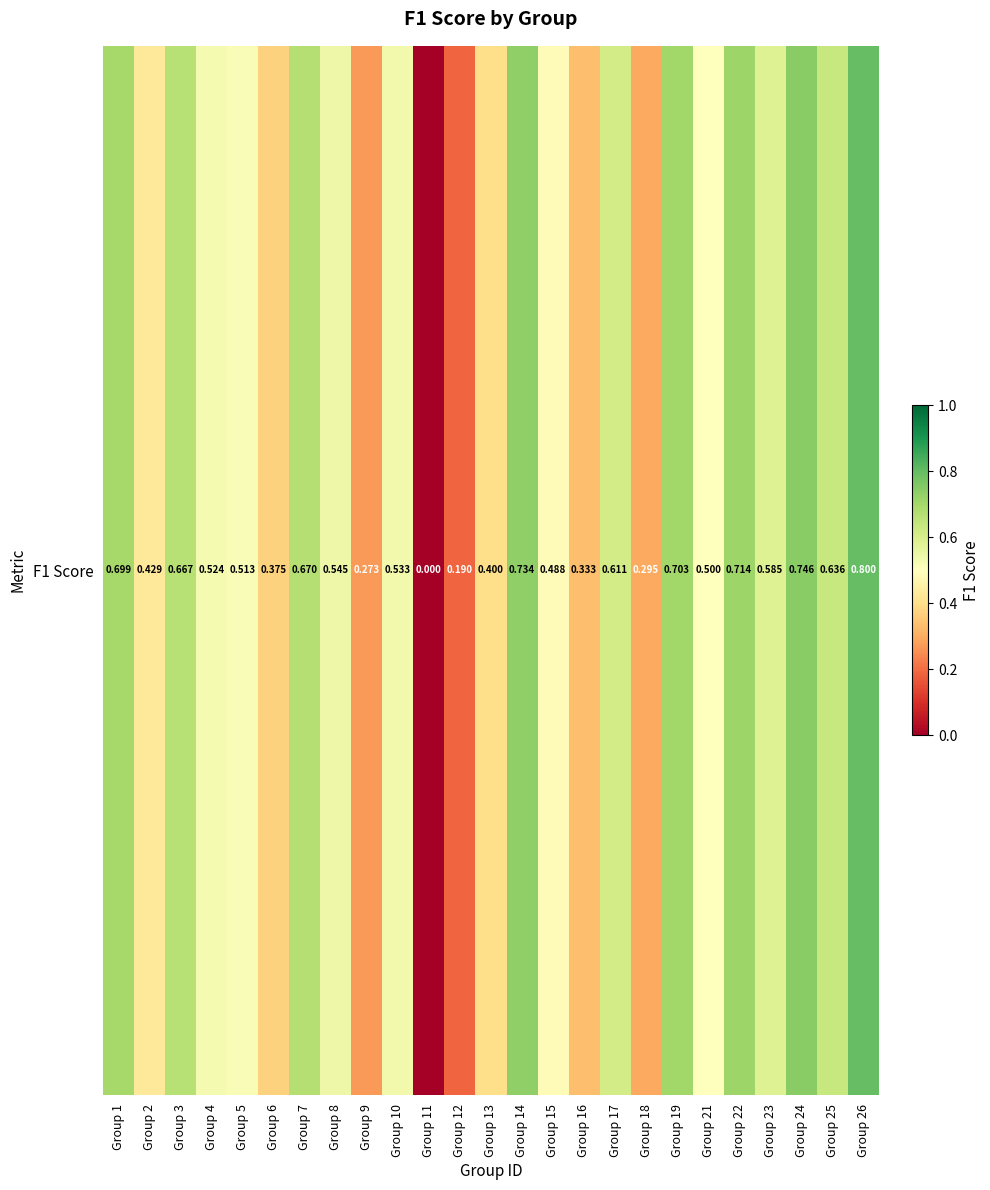

What value does the data have at Group 10?

0.5